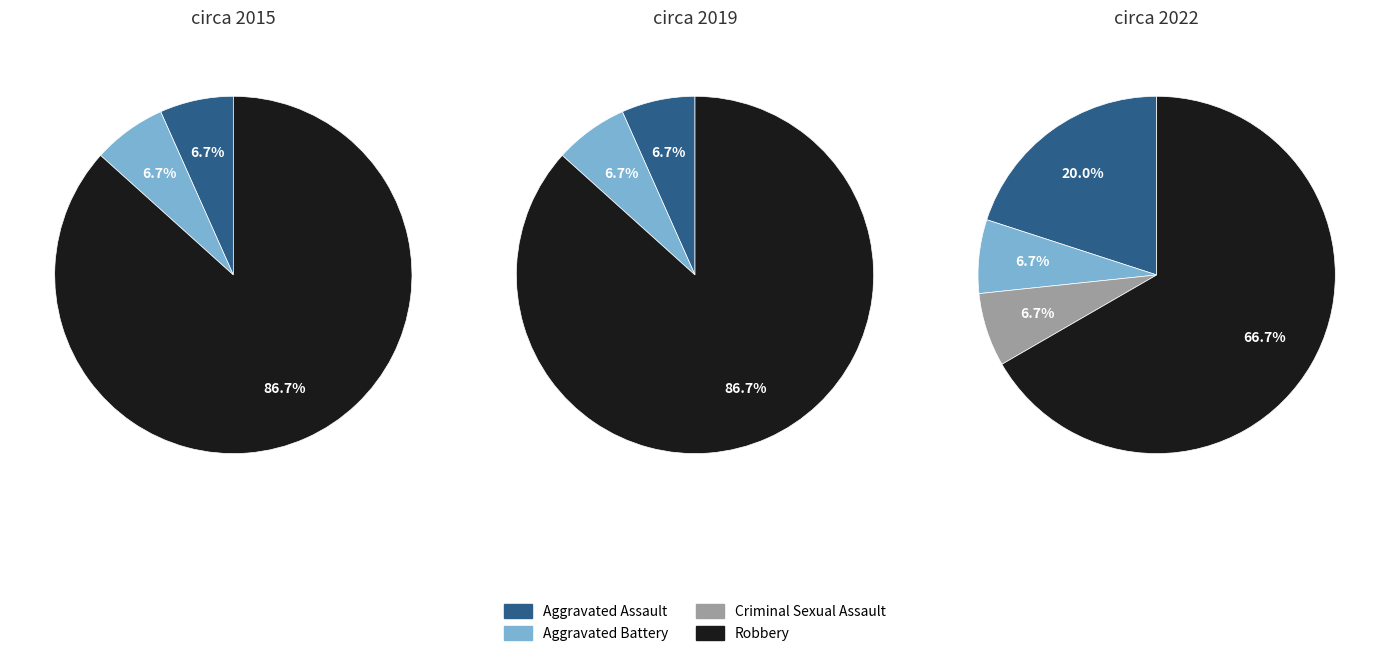

Which slice is the smallest?

Criminal Sexual Assault